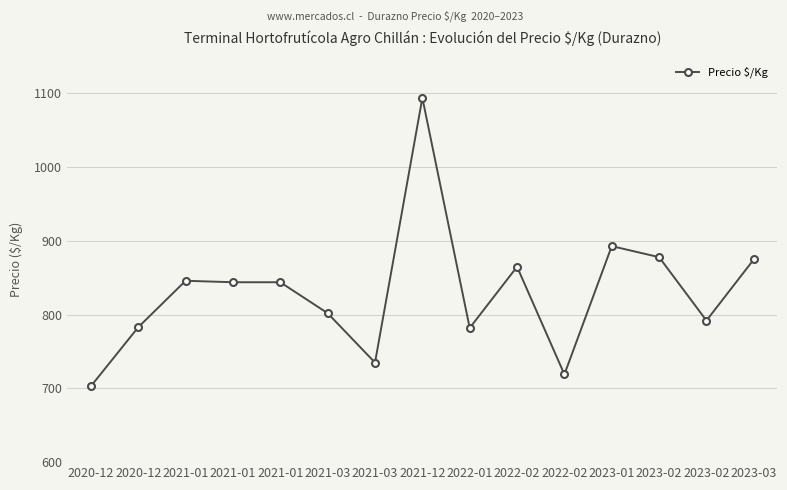

How many lines are shown in the chart?

1